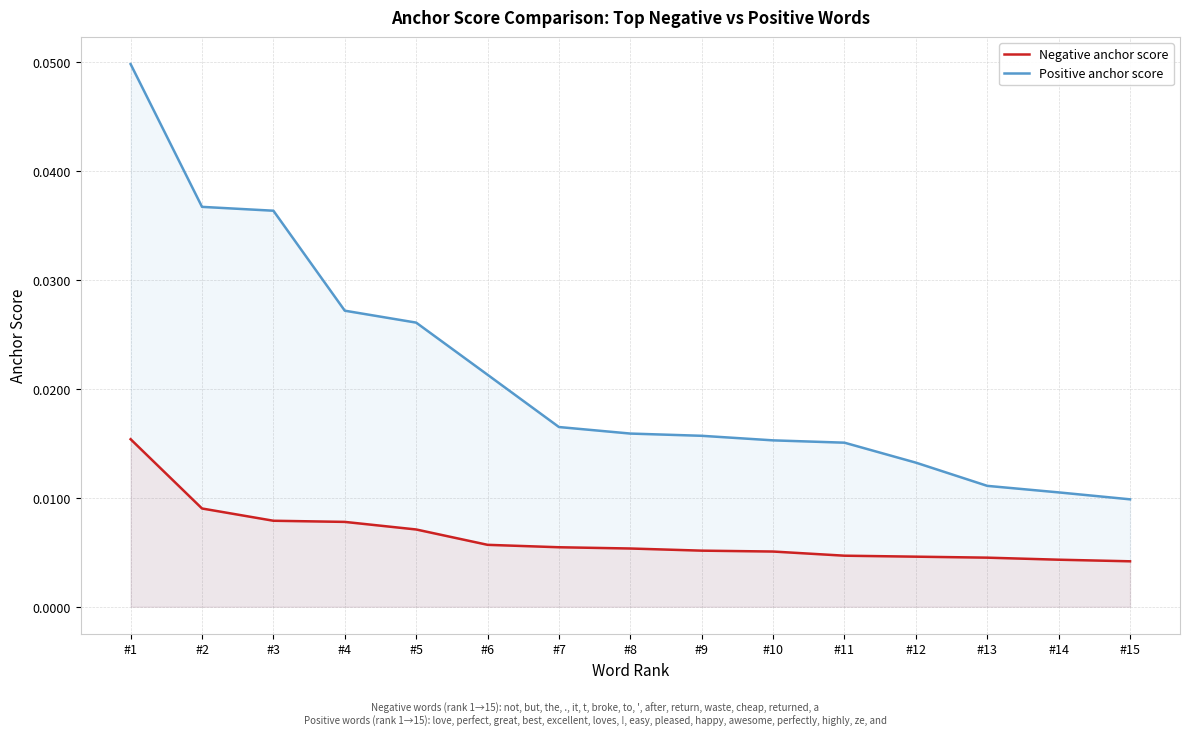

Is it true that Positive anchor score equals 0.1 at #1?

False